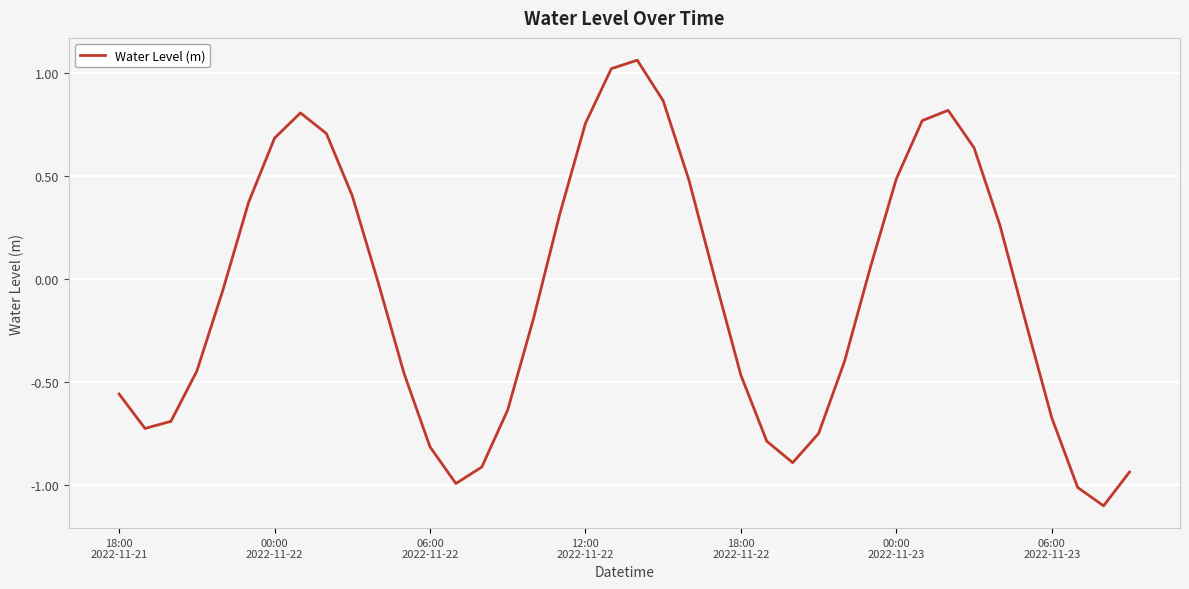

What is the smallest value displayed?

-1.1